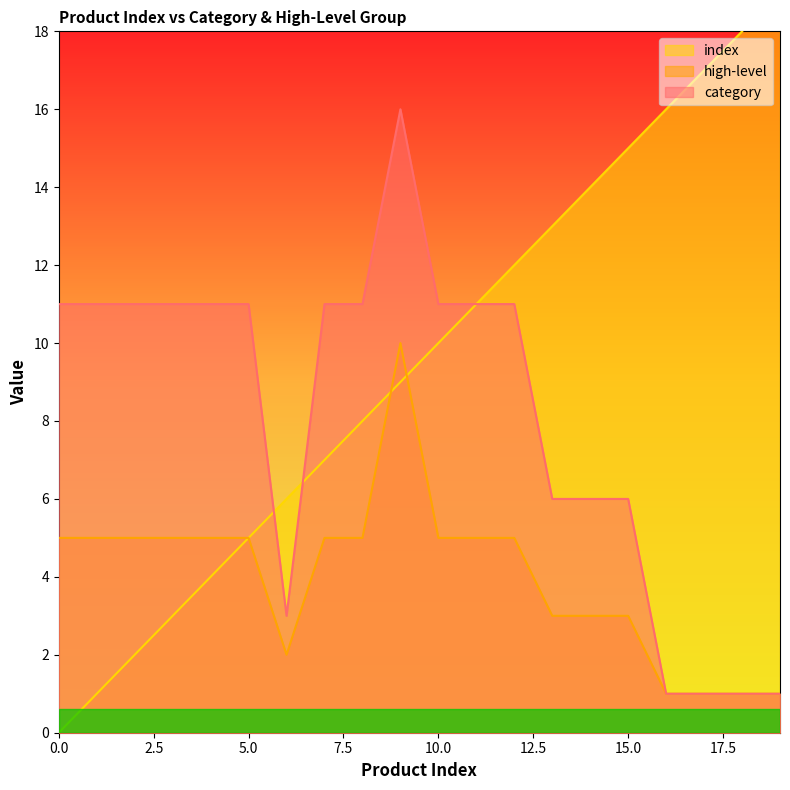

What value does the high-level series have at 3?

5